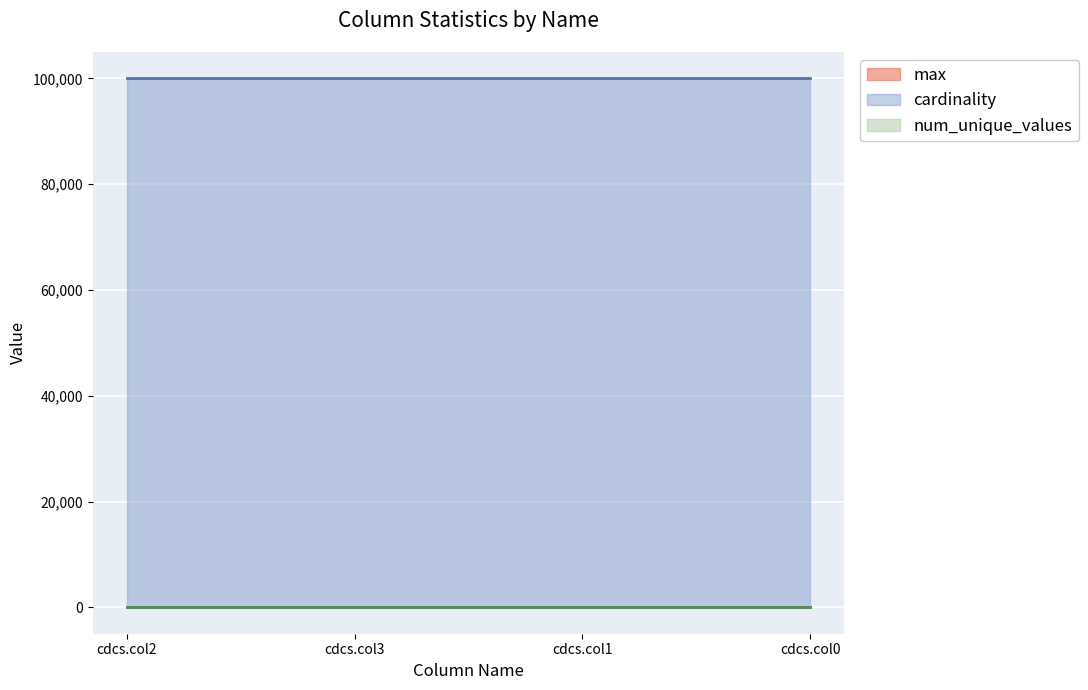

The num_unique_values series shows 100 at cdcs.col3. True or false?

True